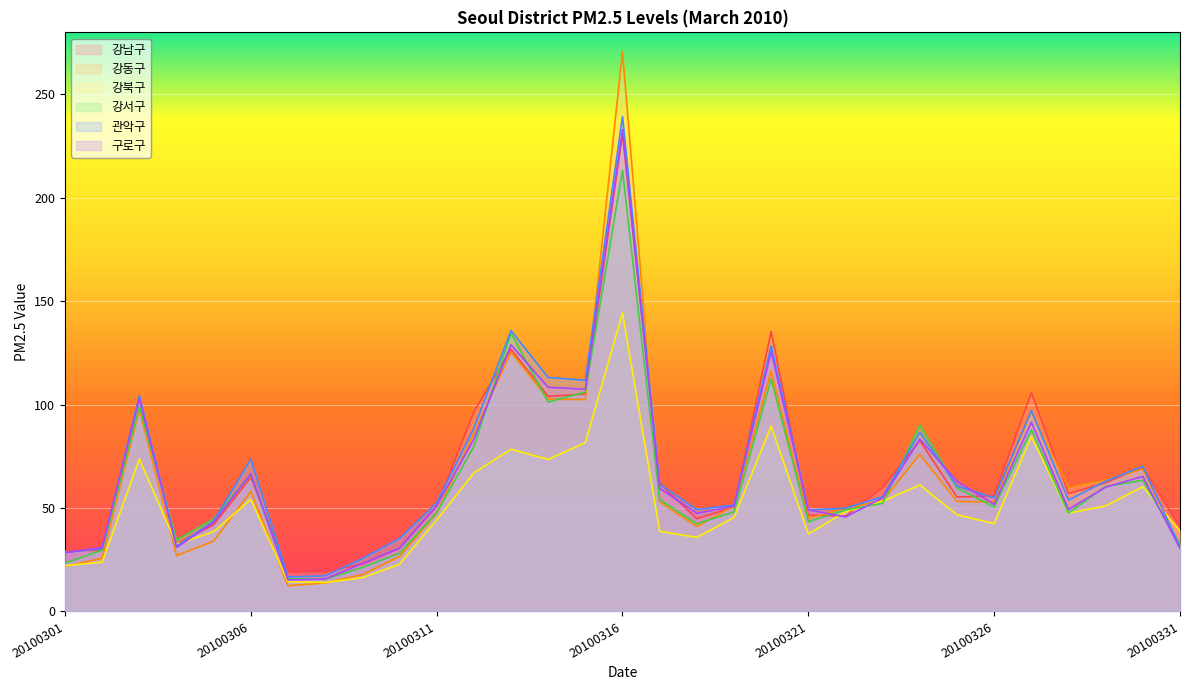

At which category is the sum across all series the highest?

20100316